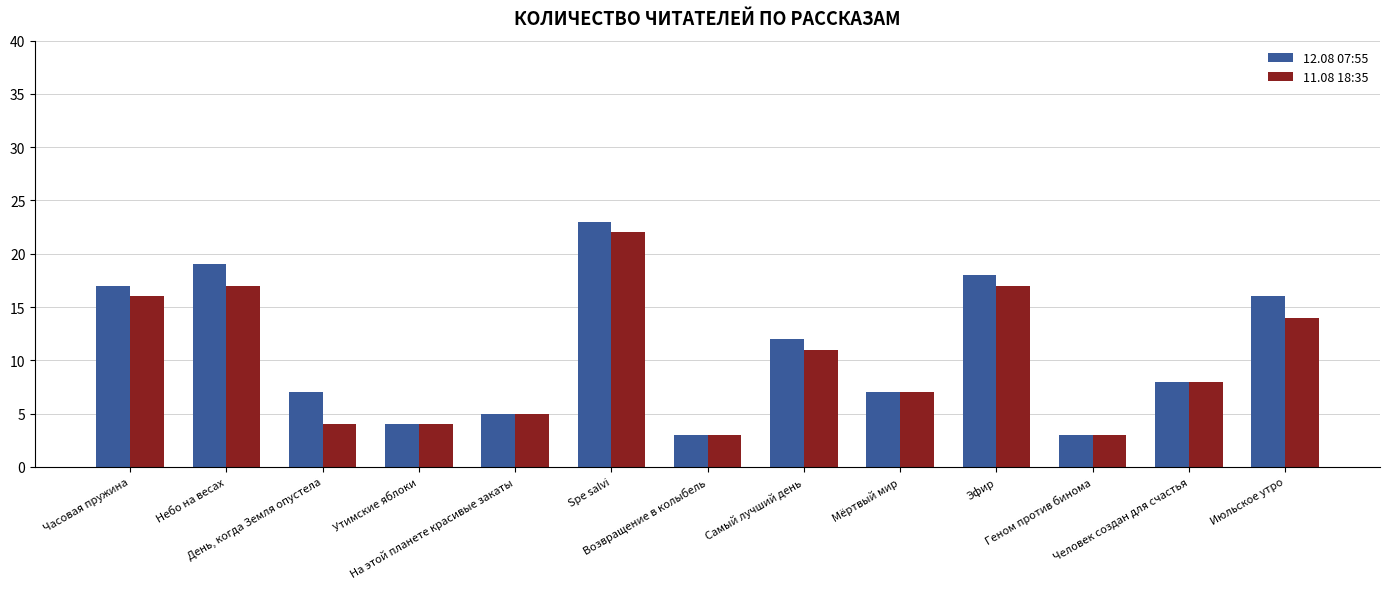

What is the label of the 6th bar from the right?

Самый лучший день